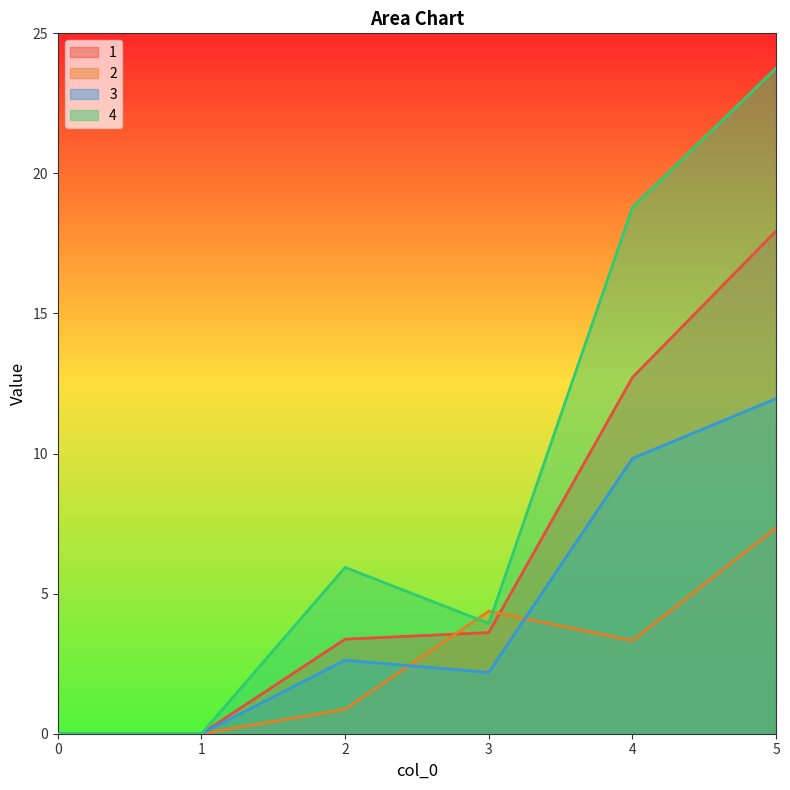

Rank the categories by 4 value from lowest to highest.

0, 1, 3, 2, 4, 5